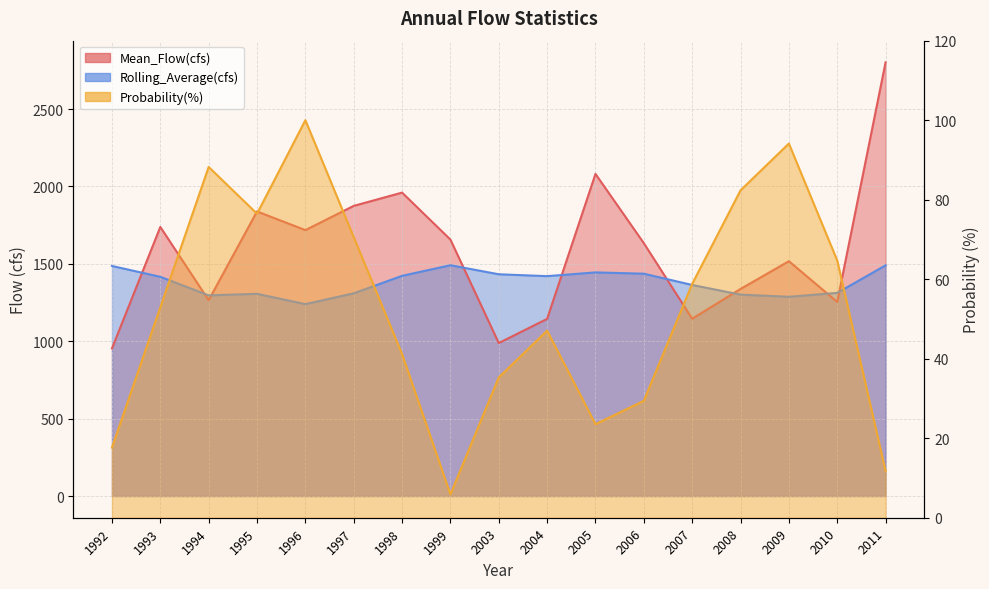

Which series has the largest range (max minus min)?

Mean_Flow(cfs)